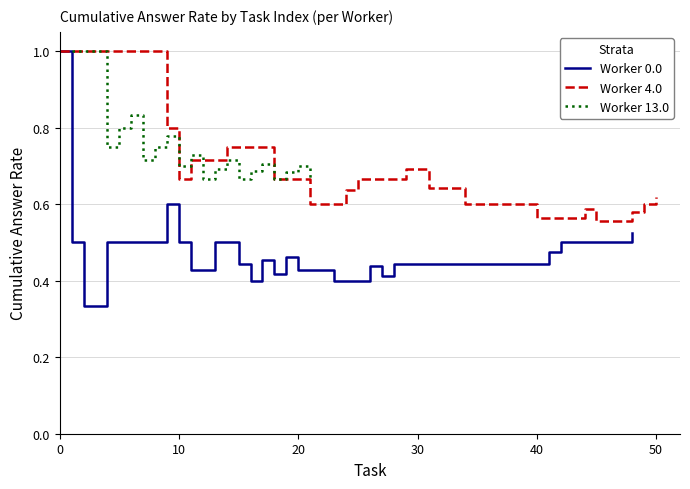

What are all the series names shown in the legend?

Worker 0.0, Worker 4.0, Worker 13.0